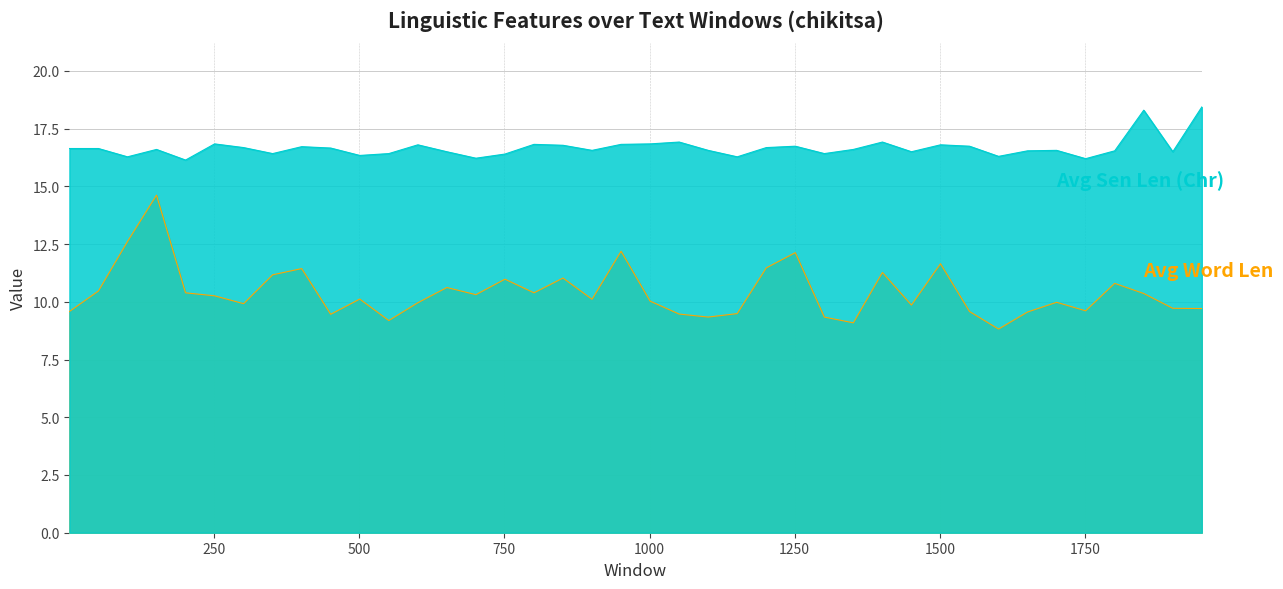

How many lines are shown in the chart?

2